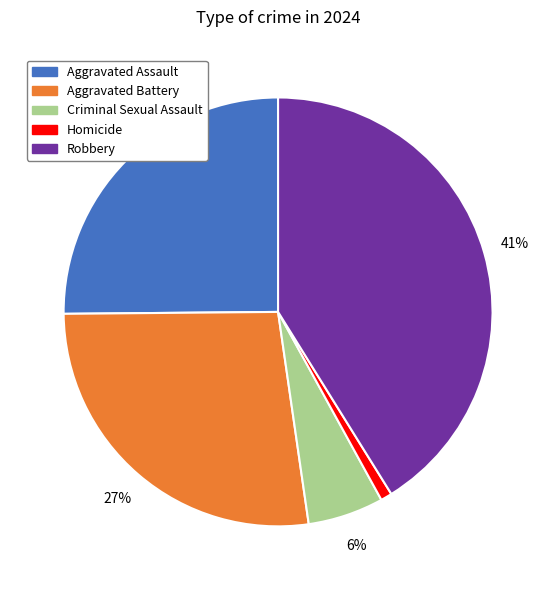

Does Robbery represent more than half of the total?

No